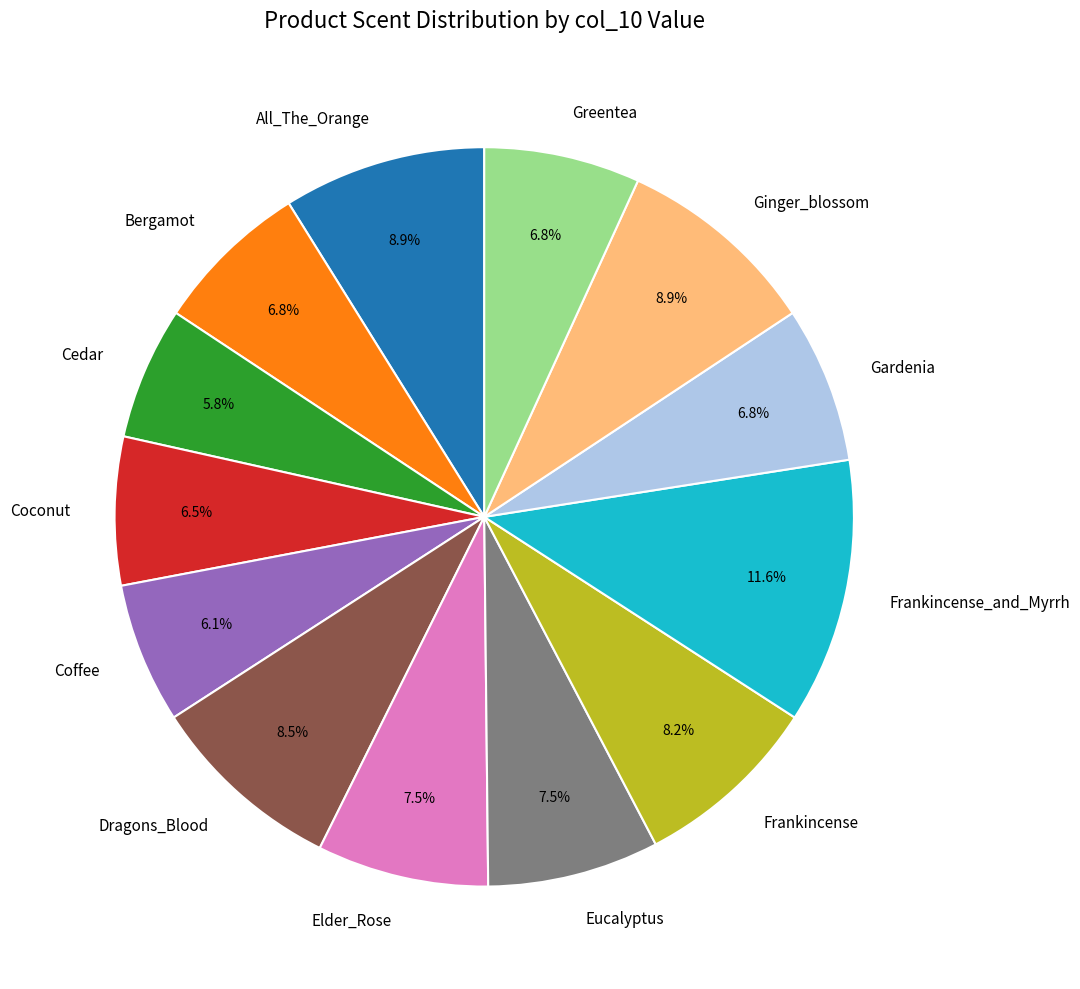

What percentage is the All_The_Orange slice, to the nearest percent?

9%